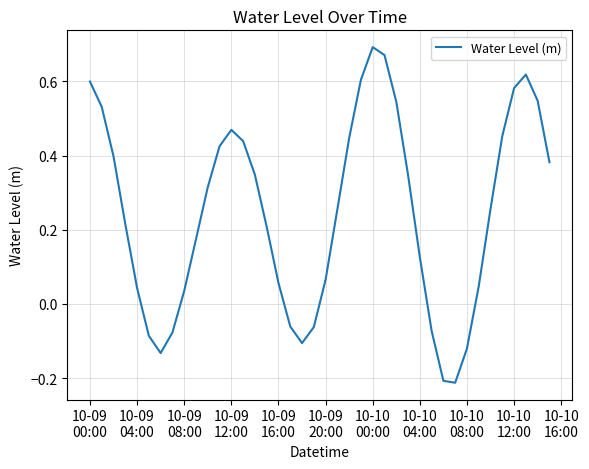

What is the difference between the maximum and minimum values?

0.9